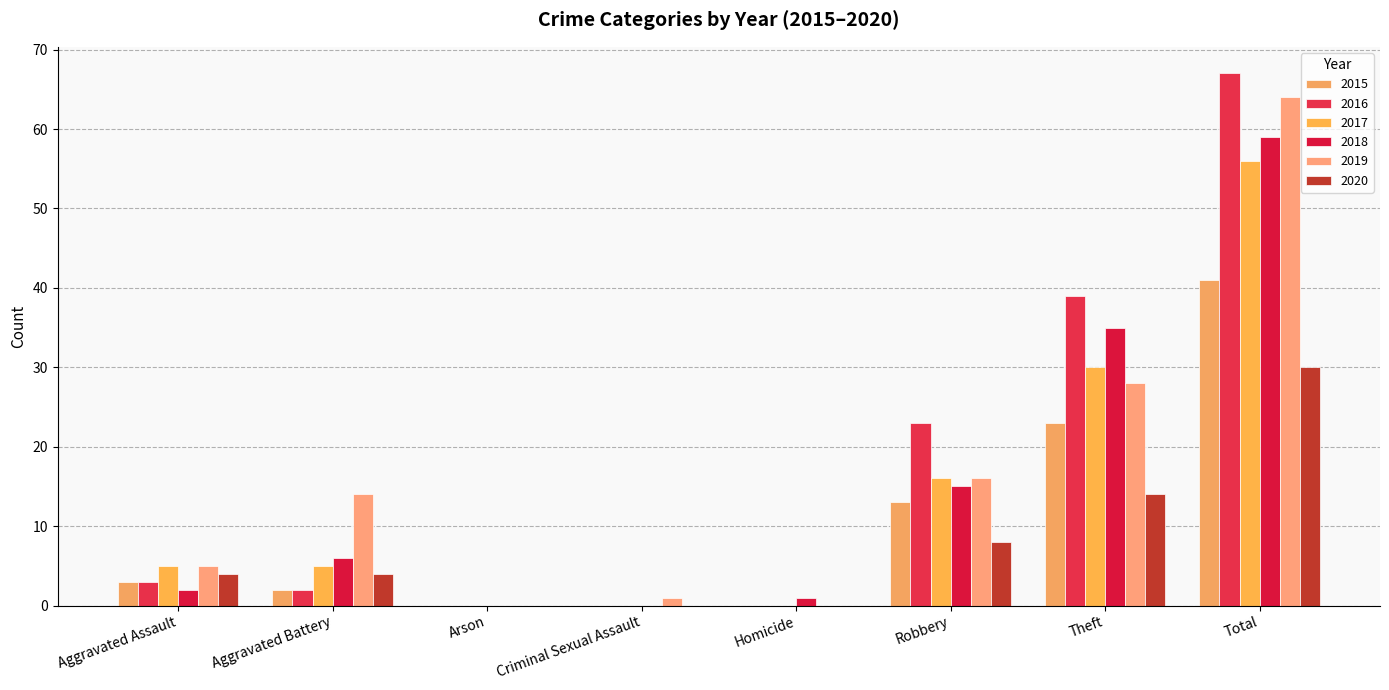

What is the difference between the highest and lowest values at Homicide?

1